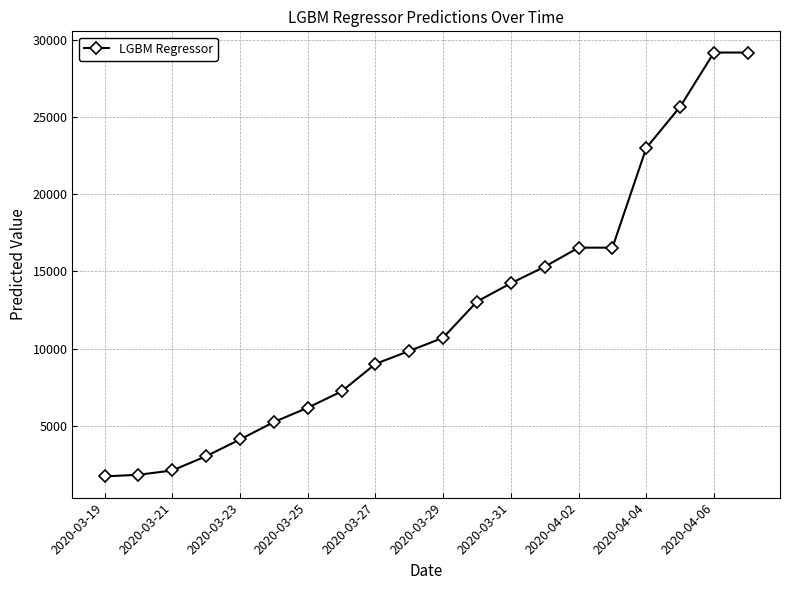

What is the greatest value displayed?

29166.2